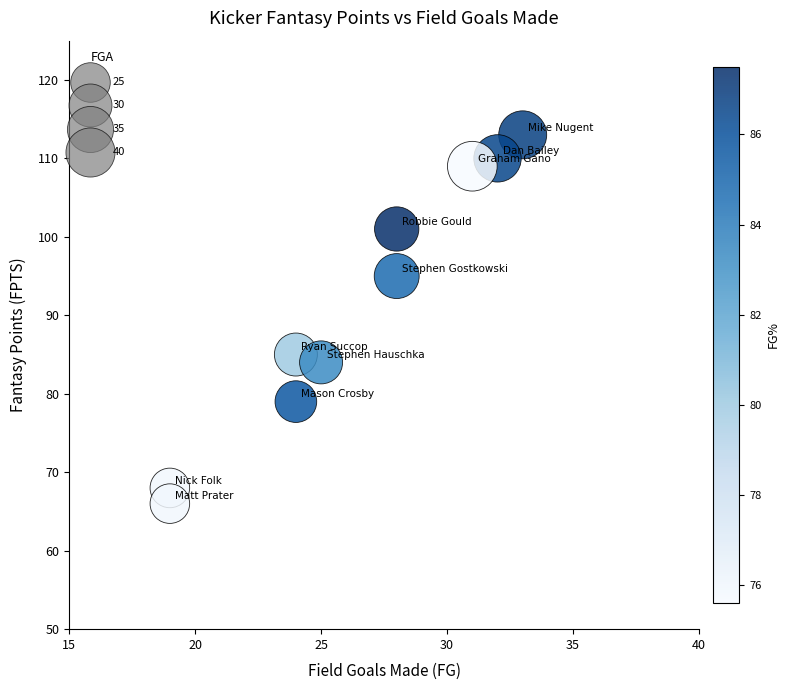

What Y value in the scatter plot is closest to 89?

85